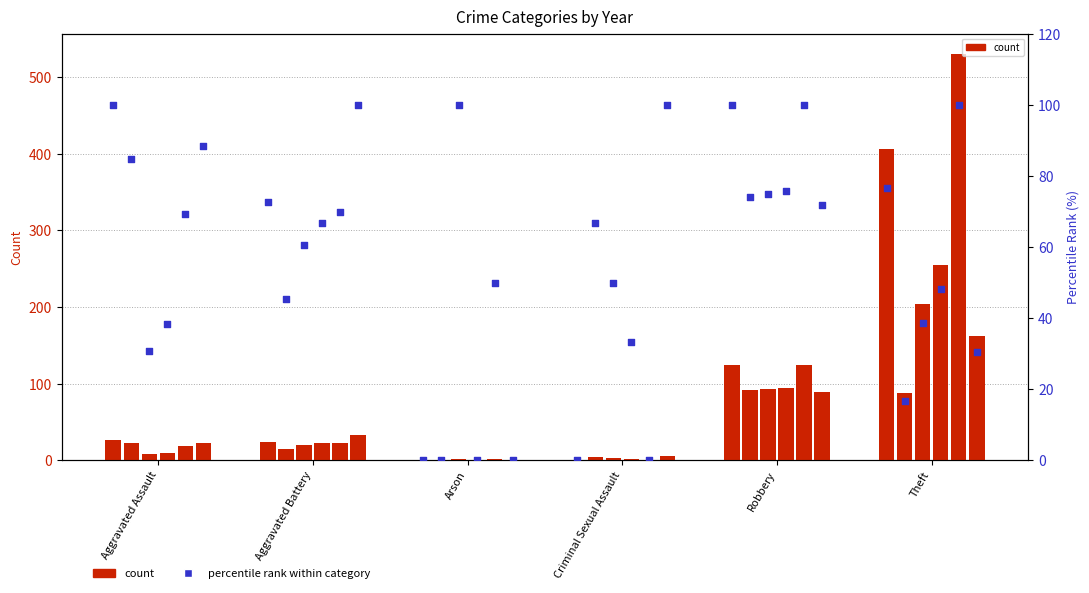

Is the value of 2021 pct at Criminal Sexual Assault greater than the value of 2016 pct at Theft?

Yes